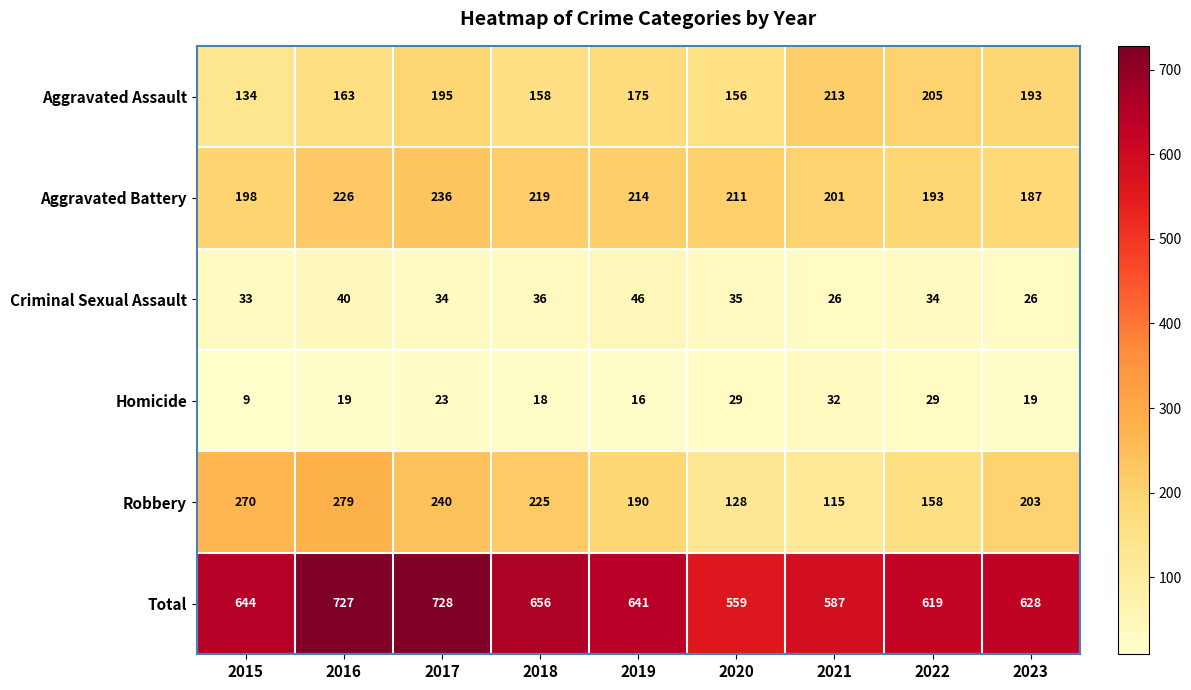

At which category does the chart reach its peak across all series?

2017